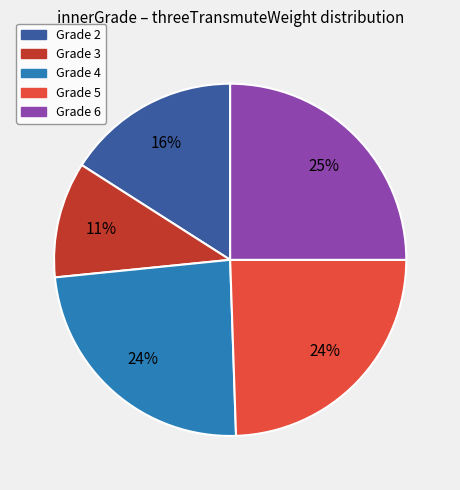

Does any single category account for the majority?

No